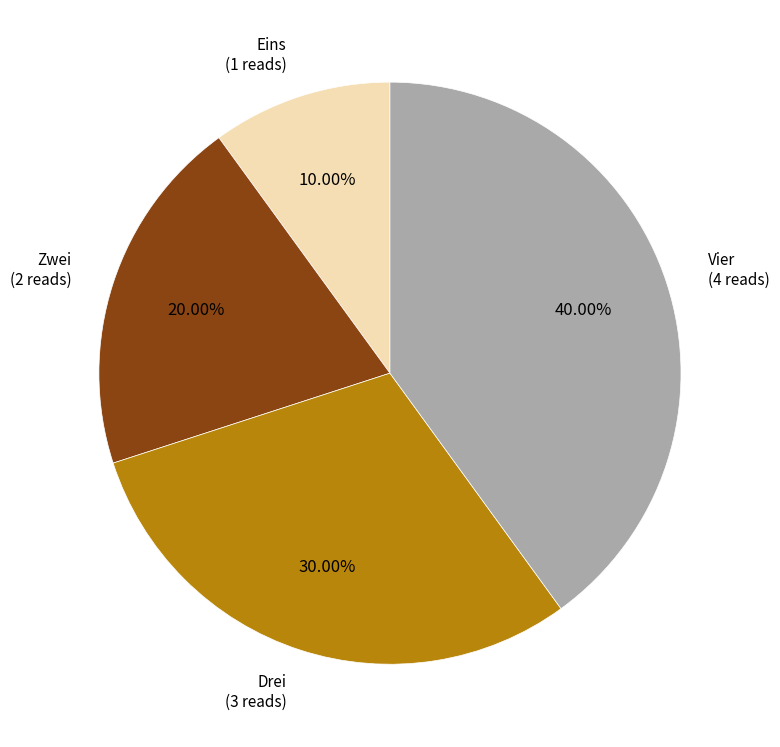

Does any single category account for the majority?

No